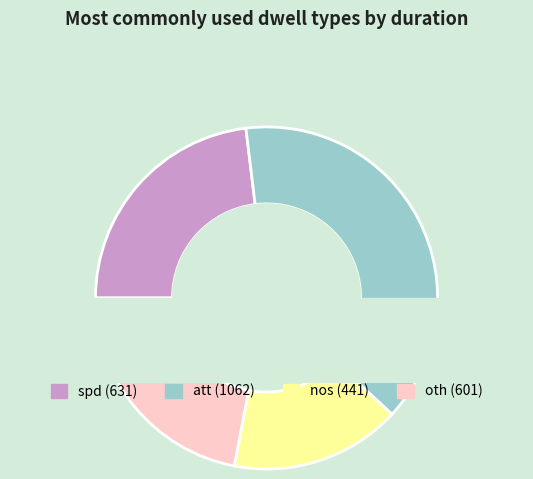

True or false: nos accounts for 16% of the total.

True